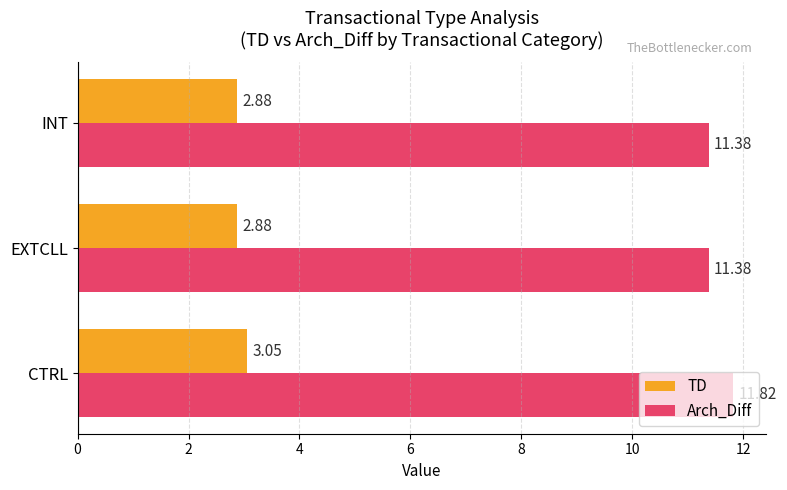

What is the sum of all Arch_Diff values?

34.6